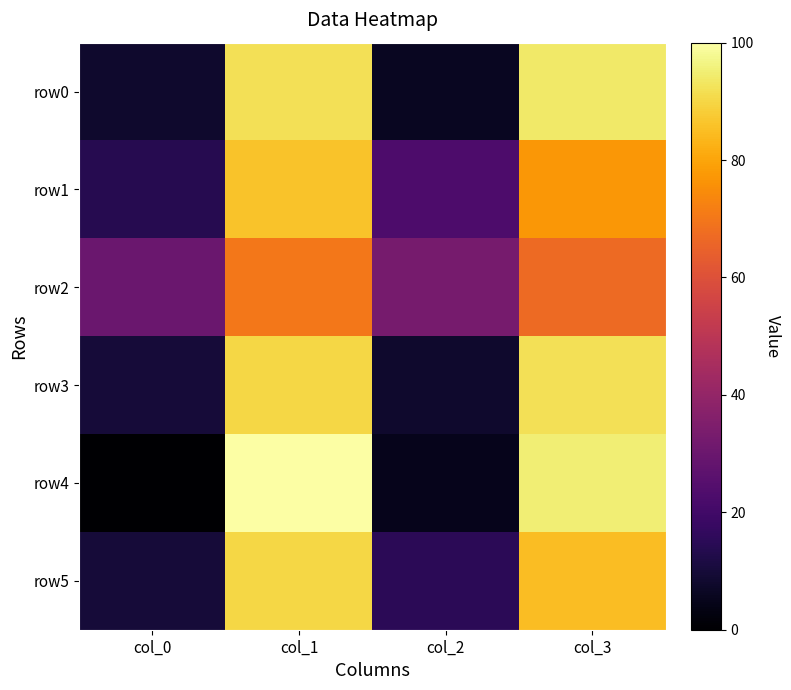

Reading right to left, what are all the values shown in this chart?

row0: col_3=94	col_2=6	col_1=92	col_0=8
row1: col_3=77	col_2=23	col_1=86	col_0=14
row2: col_3=67	col_2=33	col_1=70	col_0=30
row3: col_3=92	col_2=8	col_1=90	col_0=10
row4: col_3=95	col_2=5	col_1=100	col_0=0
row5: col_3=85	col_2=15	col_1=90	col_0=10